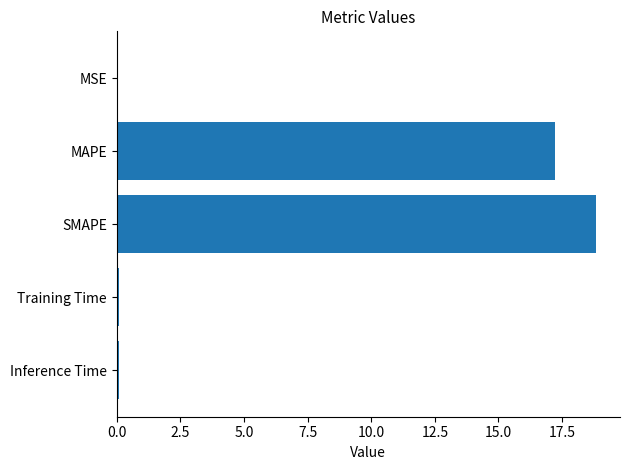

The value at SMAPE is 12.5. True or false?

False